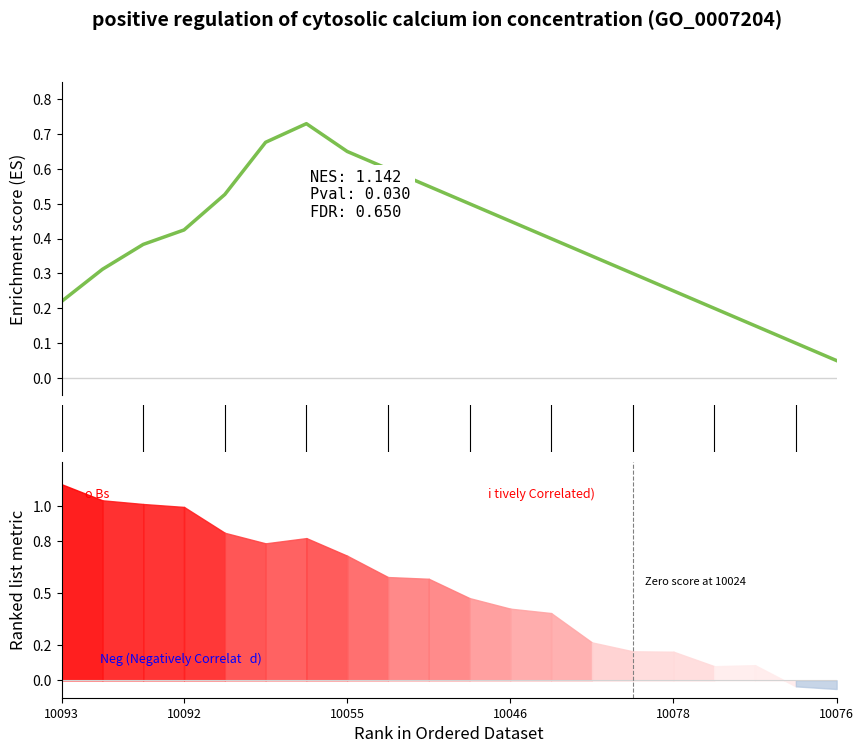

Reading left to right, transcribe all the data shown in this chart.

0.2	0.3	0.4	0.4	0.5	0.7	0.7	0.7	0.6	0.5	0.5	0.4	0.4	0.3	0.3	0.2	0.2	0.1	0.1	0.0